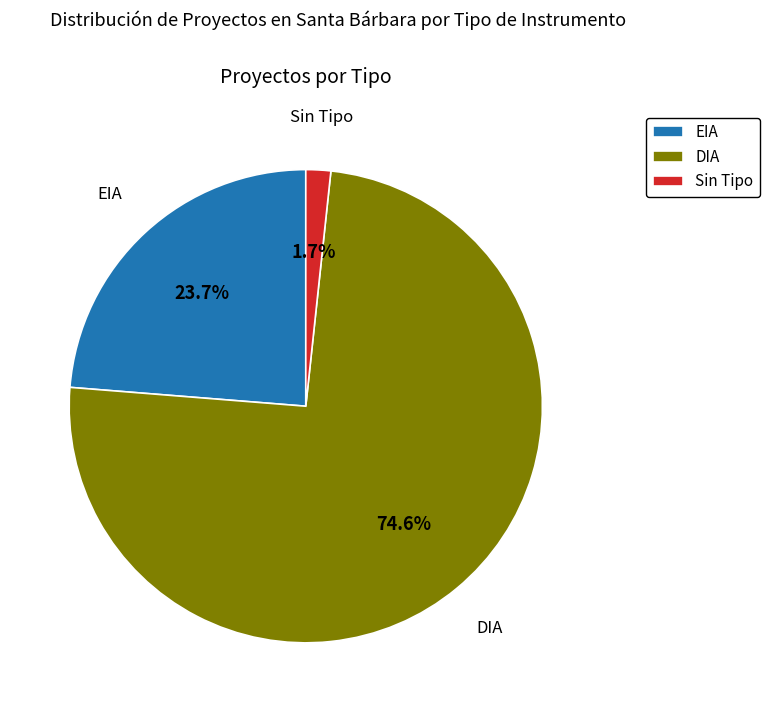

Rank the categories by value from highest to lowest.

DIA, EIA, Sin Tipo